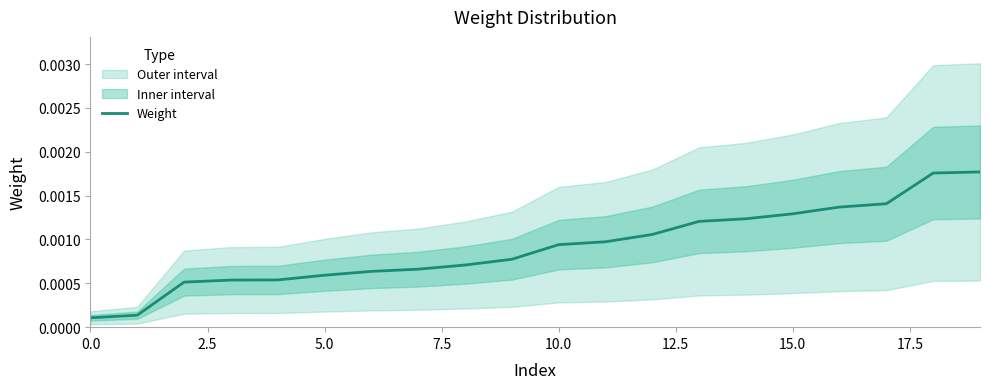

The value at 7.5 is 0.0. True or false?

True